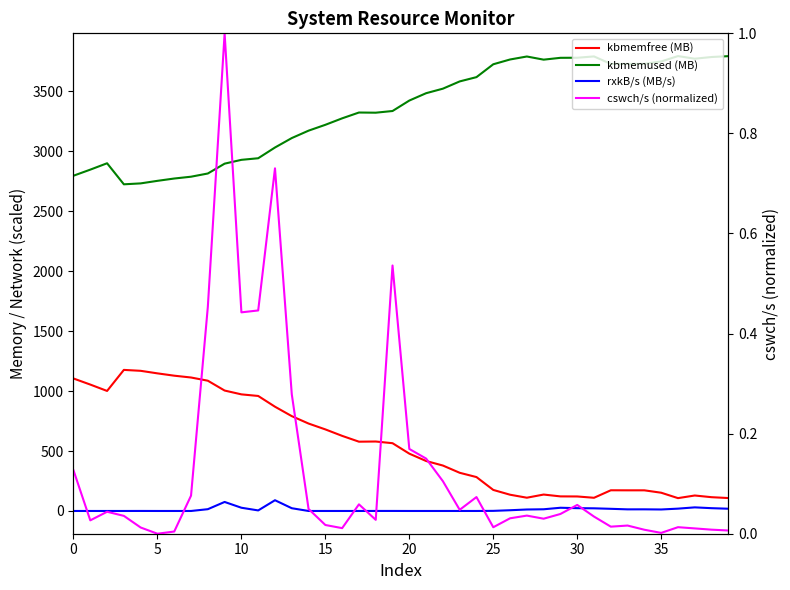

How many interior local peaks does the kbmemused (MB) series have?

5